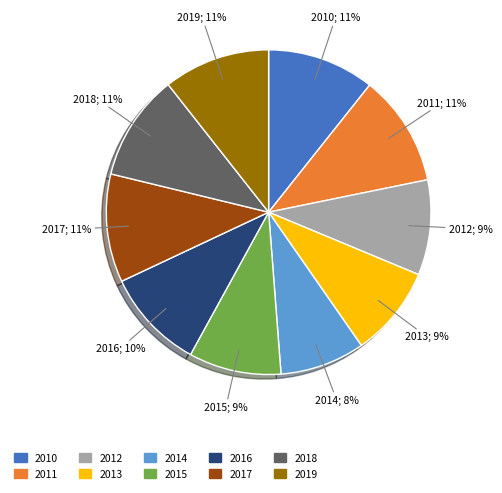

Between 2016 and 2013, which is larger?

2016